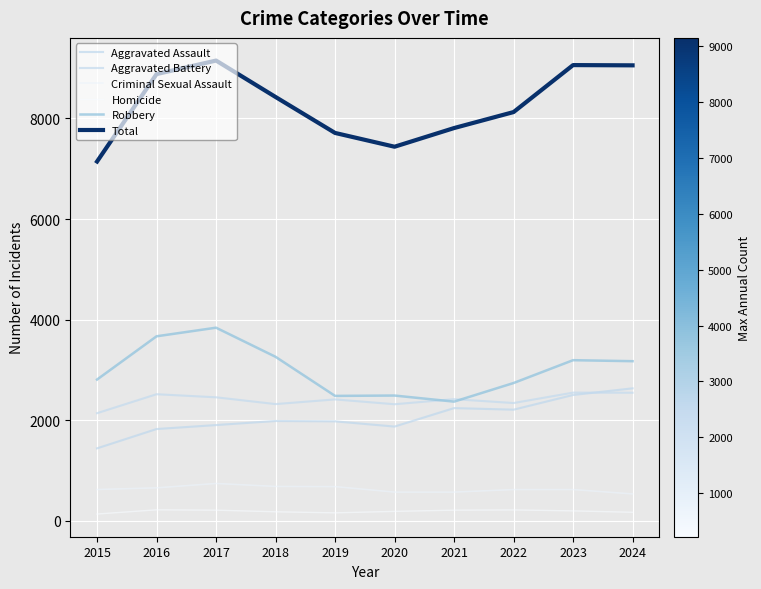

After their last crossing, which series has the higher values: Aggravated Battery or Aggravated Assault?

Aggravated Assault